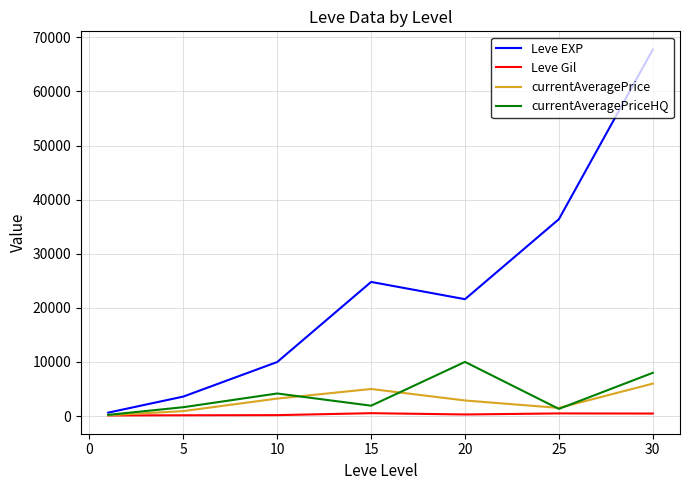

Which series has the largest total across all categories?

Leve EXP